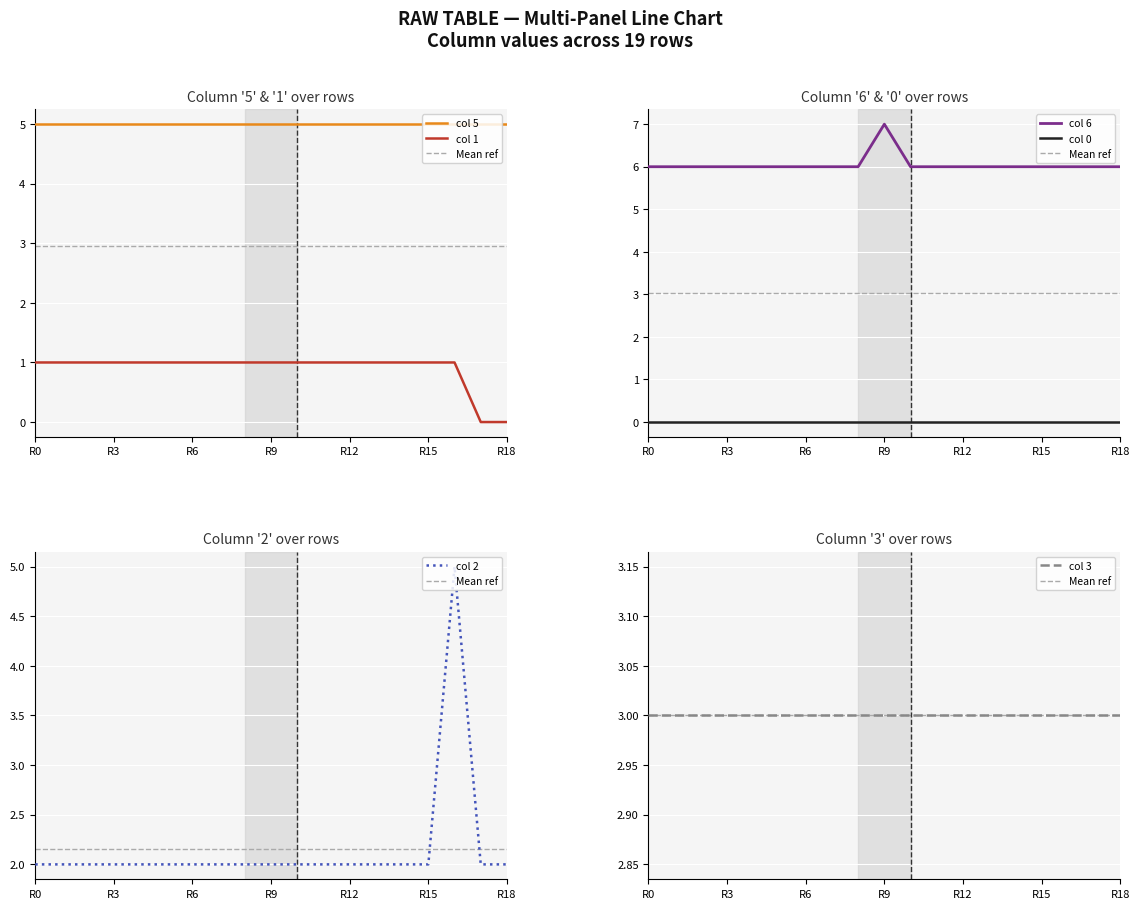

What is the maximum value for col_3?

3